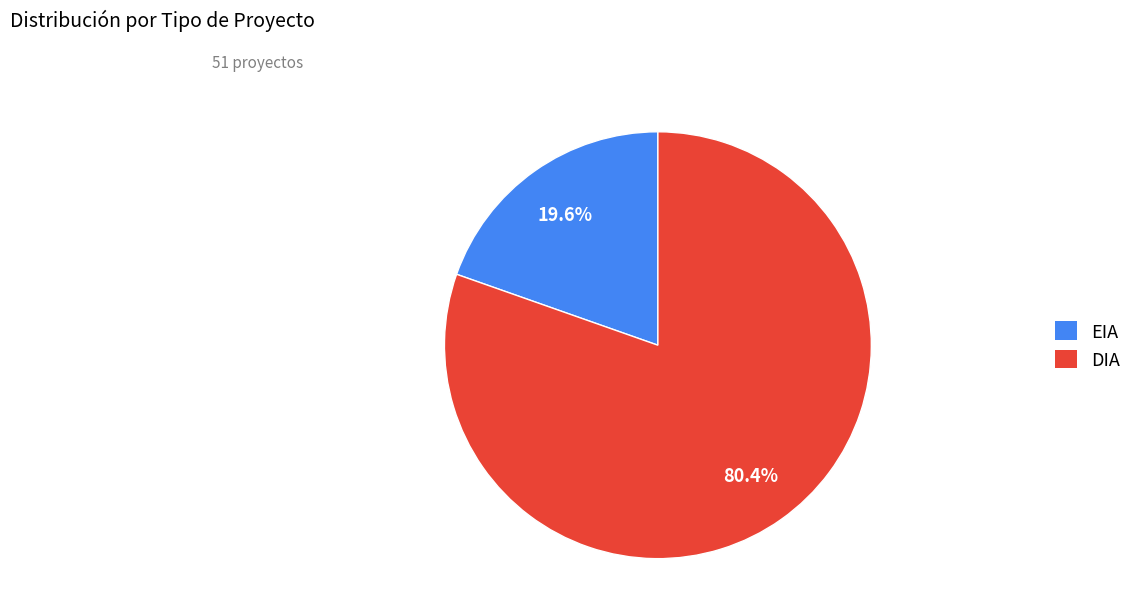

What is the largest slice in the pie chart?

DIA